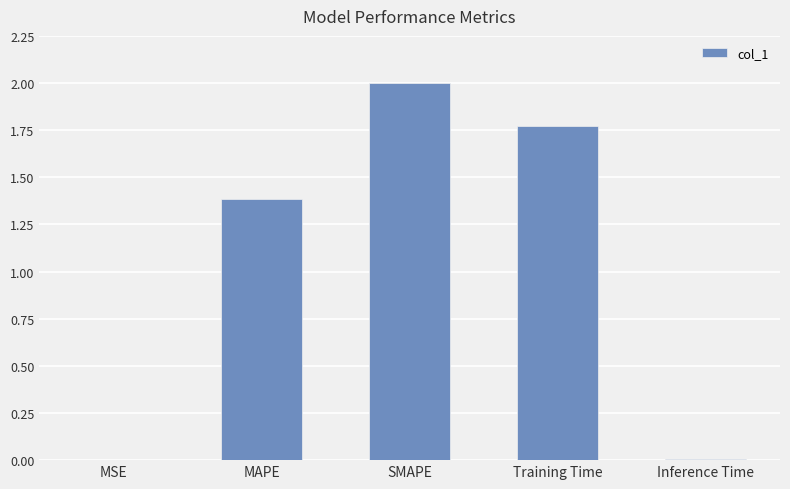

What is the change in value from MSE to MAPE?

+1.4